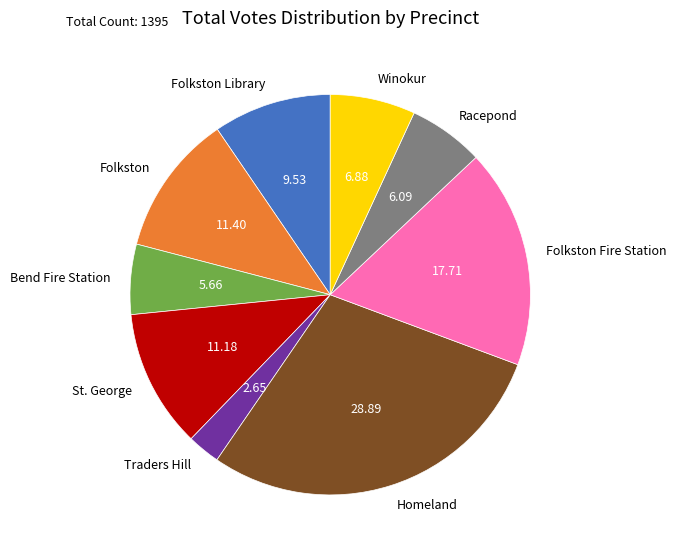

Does Folkston Fire Station account for over 50% of the chart?

No